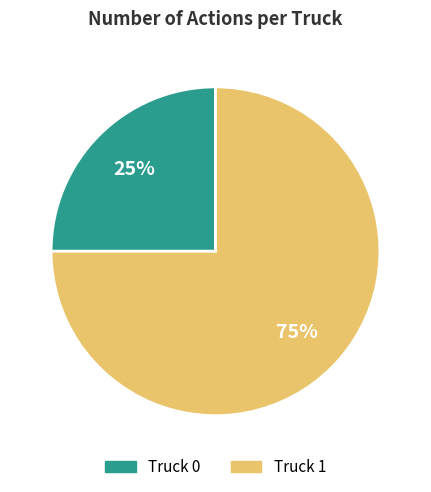

How many segments does this pie chart have?

2